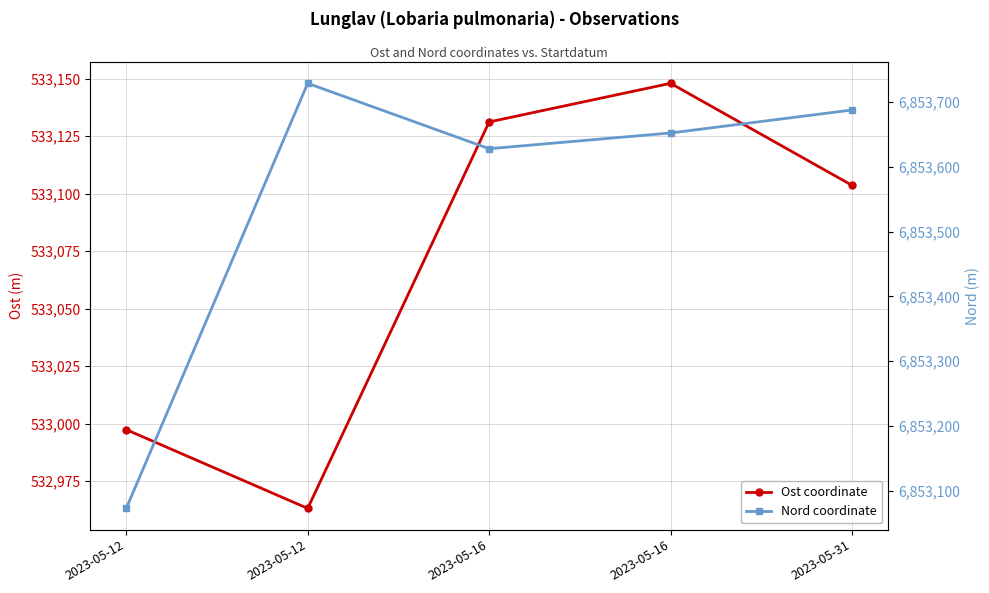

At which label does Ost coordinate reach its peak?

2023-05-16